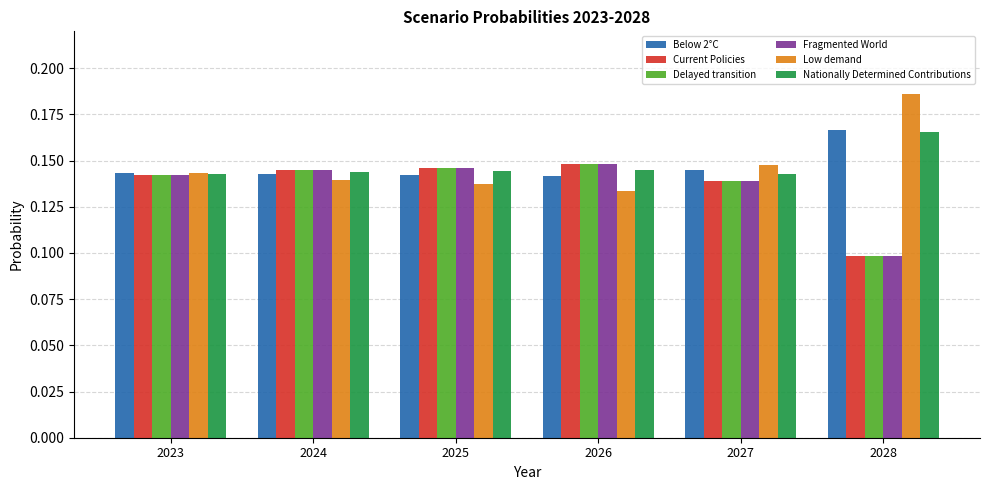

Are the bars grouped side by side (vs. stacked)?

Yes